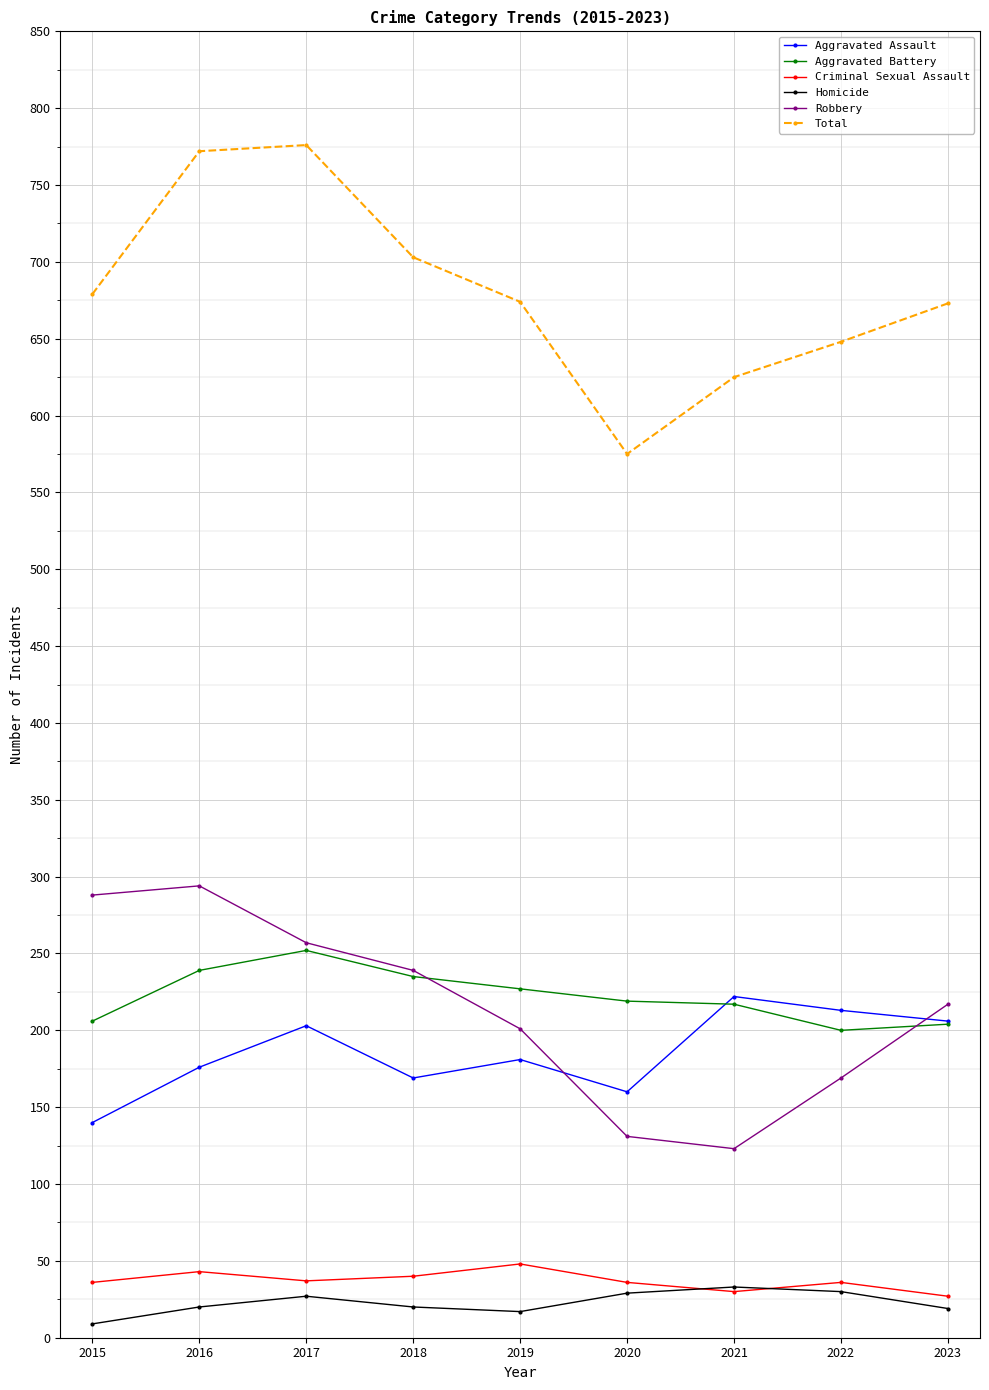

Is the value of Aggravated Assault at 2022 greater than the value of Robbery at 2015?

No